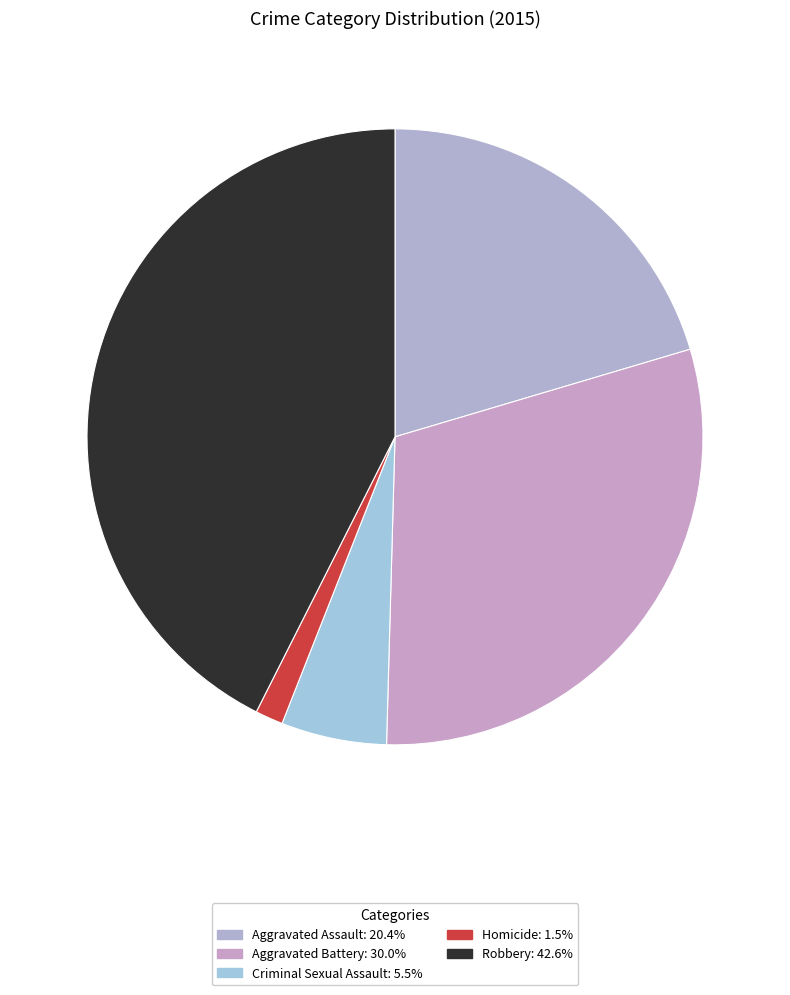

Between Homicide and Robbery, which is larger?

Robbery